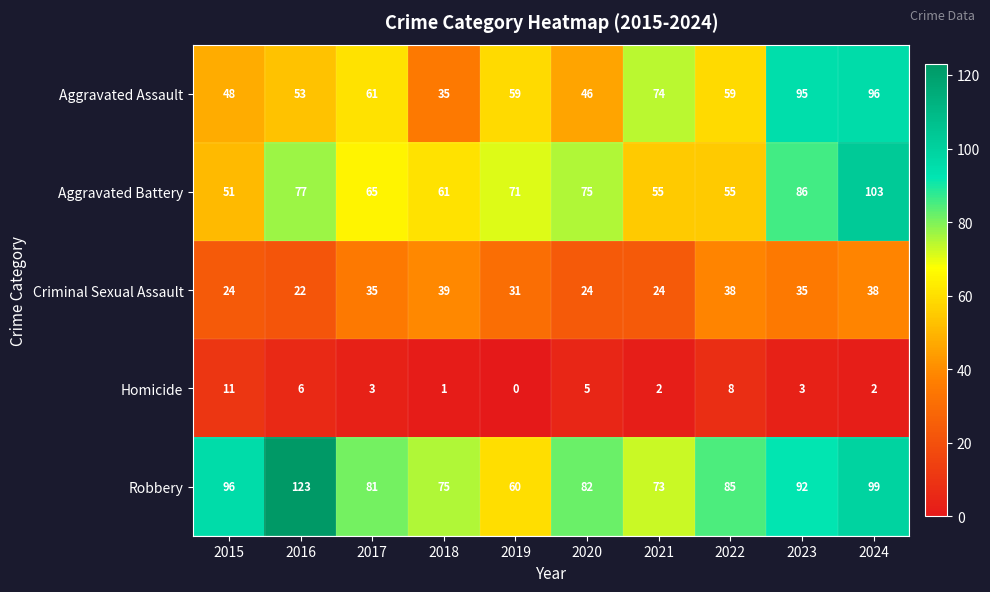

What is the greatest value displayed?

123